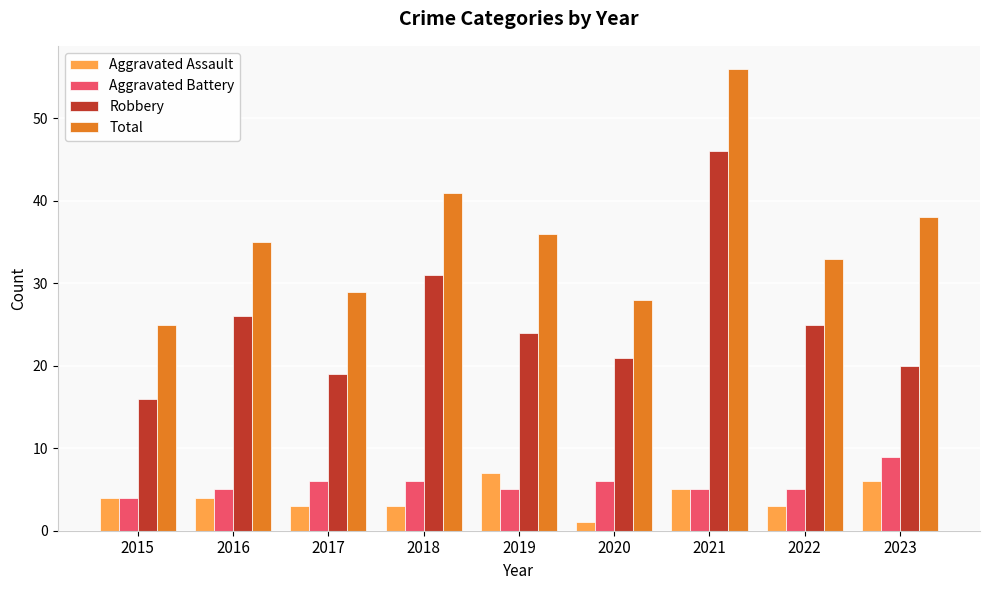

Is it true that Robbery equals 20 at 2023?

True